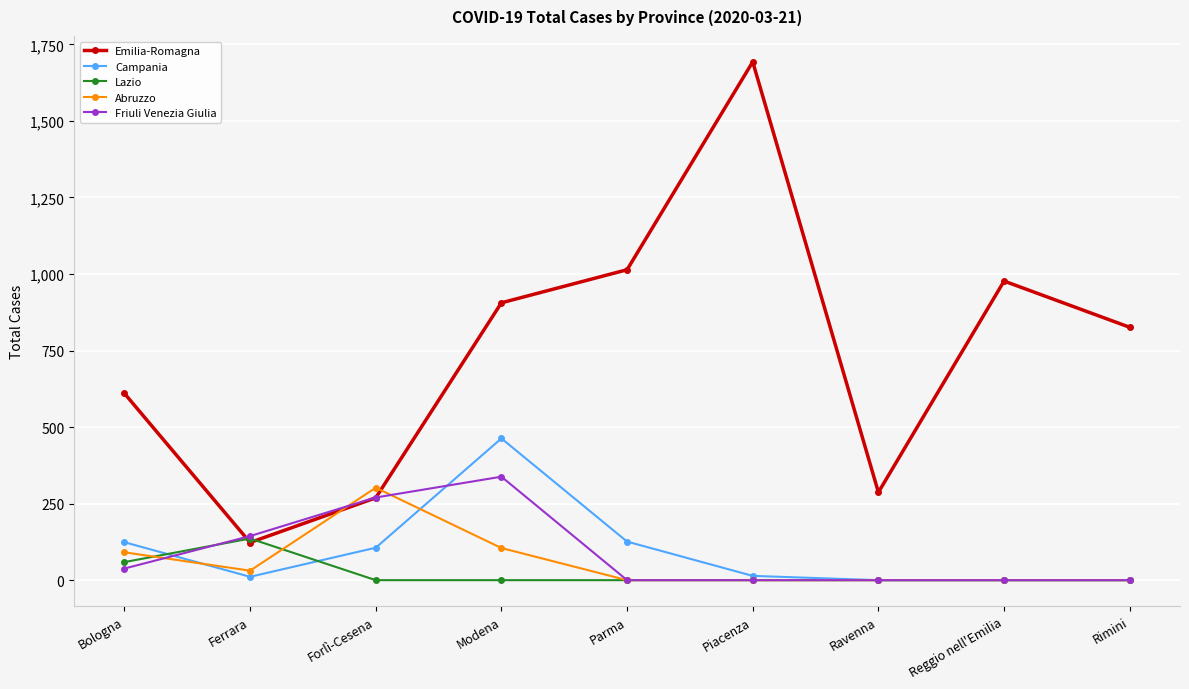

What is the difference between the maximum and minimum values in the Abruzzo series?

302